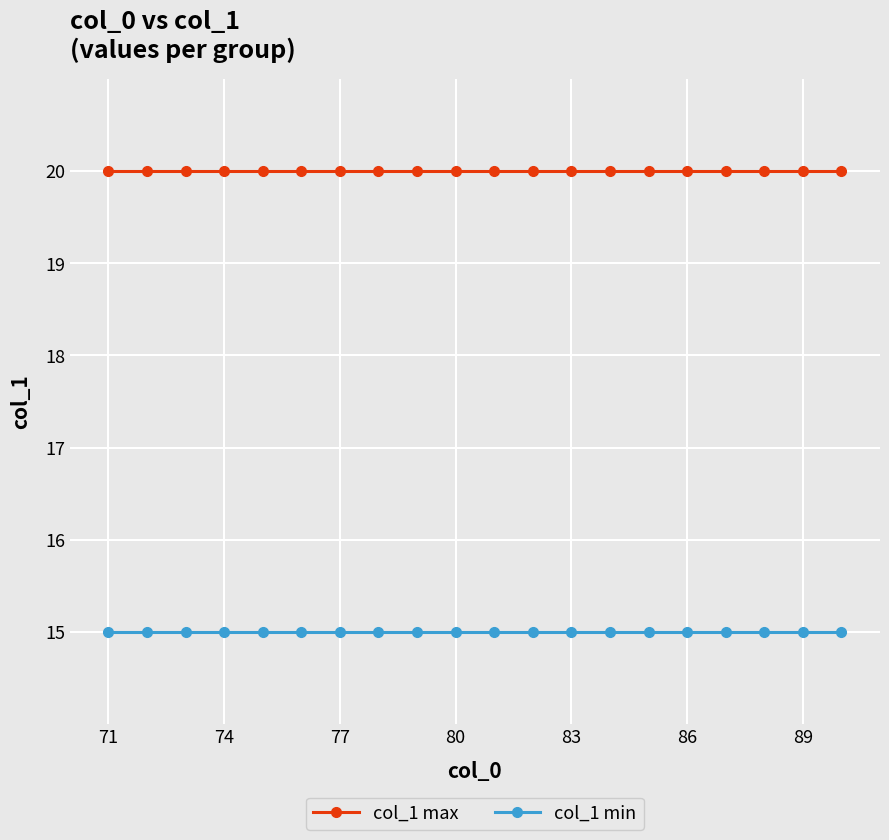

Rank the series by their maximum value, from highest to lowest.

col_1 max, col_1 min